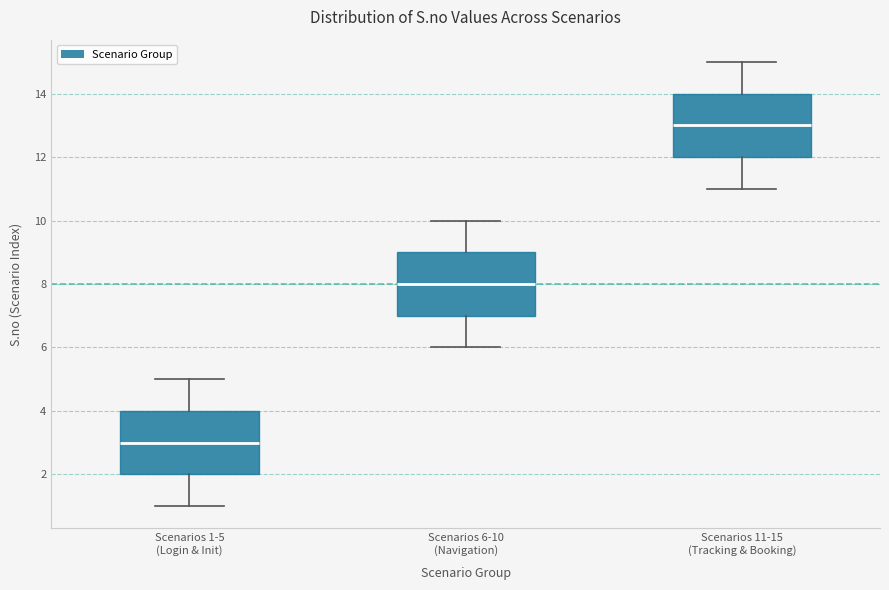

Reading left to right, transcribe this box plot: for each box, give where its median line is, the range the box spans, and where its two whiskers end, as read against the y-axis. The values are not printed on the chart, so give them approximately, as read against the axis.

Scenarios 1-5 (Login & Init): median 3, box 2 to 4, whiskers 1 to 5
Scenarios 6-10 (Navigation): median 8, box 7 to 9, whiskers 6 to 10
Scenarios 11-15 (Tracking & Booking): median 13, box 12 to 14, whiskers 11 to 15